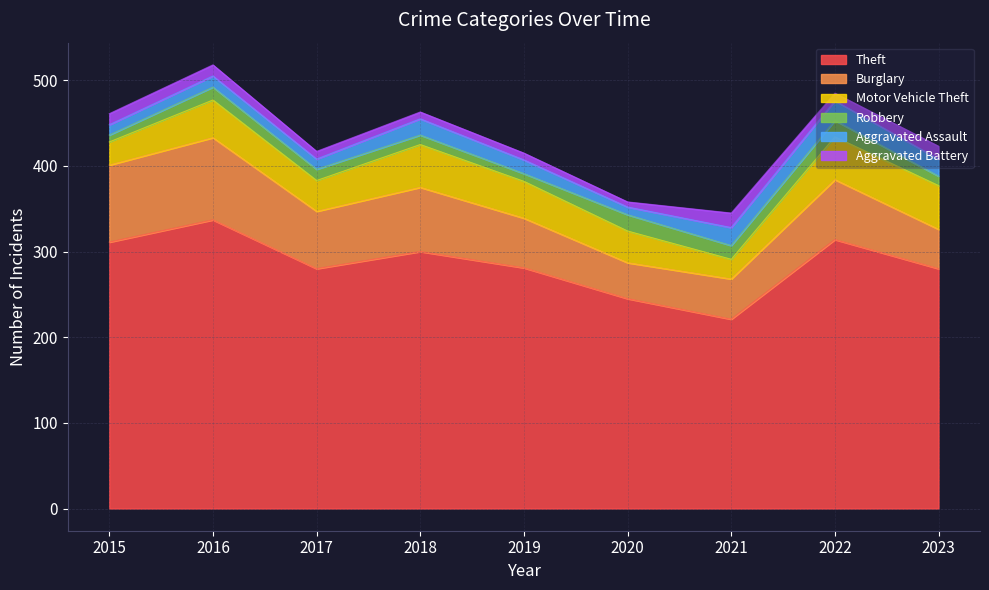

What is the value of the Burglary point at the 3rd from the left?

67